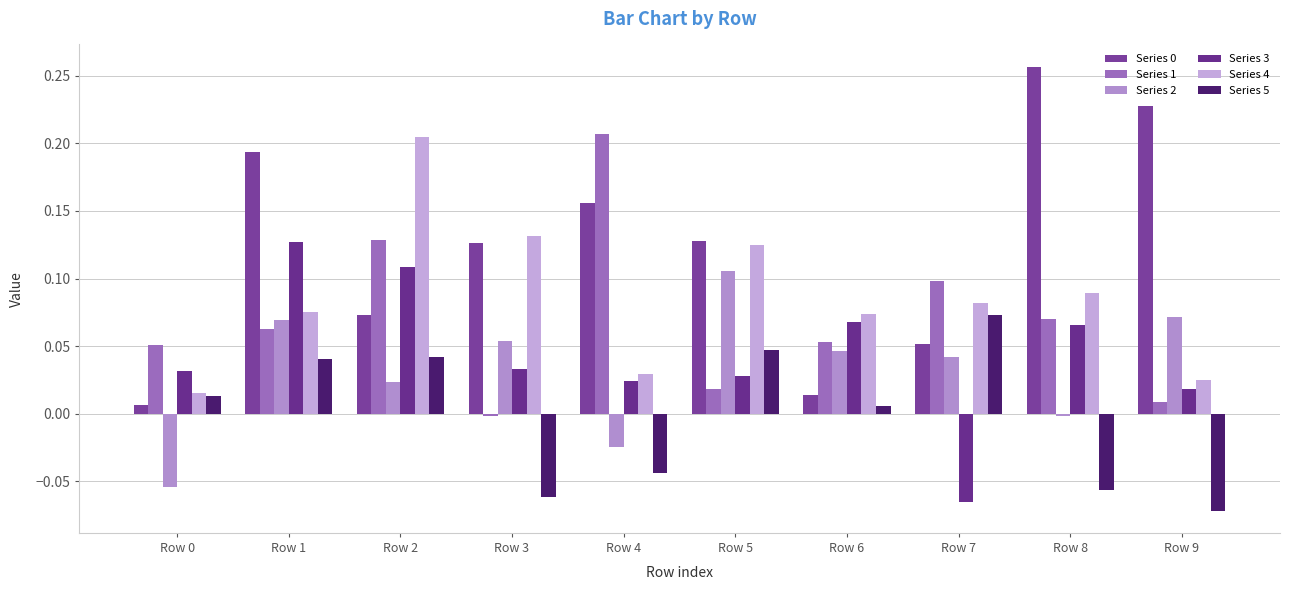

Reading left to right, transcribe all the data shown in this chart.

Series 0: Row 0=0.0	Row 1=0.2	Row 2=0.1	Row 3=0.1	Row 4=0.2	Row 5=0.1	Row 6=0.0	Row 7=0.1	Row 8=0.3	Row 9=0.2
Series 1: Row 0=0.1	Row 1=0.1	Row 2=0.1	Row 3=-0.0	Row 4=0.2	Row 5=0.0	Row 6=0.1	Row 7=0.1	Row 8=0.1	Row 9=0.0
Series 2: Row 0=-0.1	Row 1=0.1	Row 2=0.0	Row 3=0.1	Row 4=-0.0	Row 5=0.1	Row 6=0.0	Row 7=0.0	Row 8=-0.0	Row 9=0.1
Series 3: Row 0=0.0	Row 1=0.1	Row 2=0.1	Row 3=0.0	Row 4=0.0	Row 5=0.0	Row 6=0.1	Row 7=-0.1	Row 8=0.1	Row 9=0.0
Series 4: Row 0=0.0	Row 1=0.1	Row 2=0.2	Row 3=0.1	Row 4=0.0	Row 5=0.1	Row 6=0.1	Row 7=0.1	Row 8=0.1	Row 9=0.0
Series 5: Row 0=0.0	Row 1=0.0	Row 2=0.0	Row 3=-0.1	Row 4=-0.0	Row 5=0.0	Row 6=0.0	Row 7=0.1	Row 8=-0.1	Row 9=-0.1